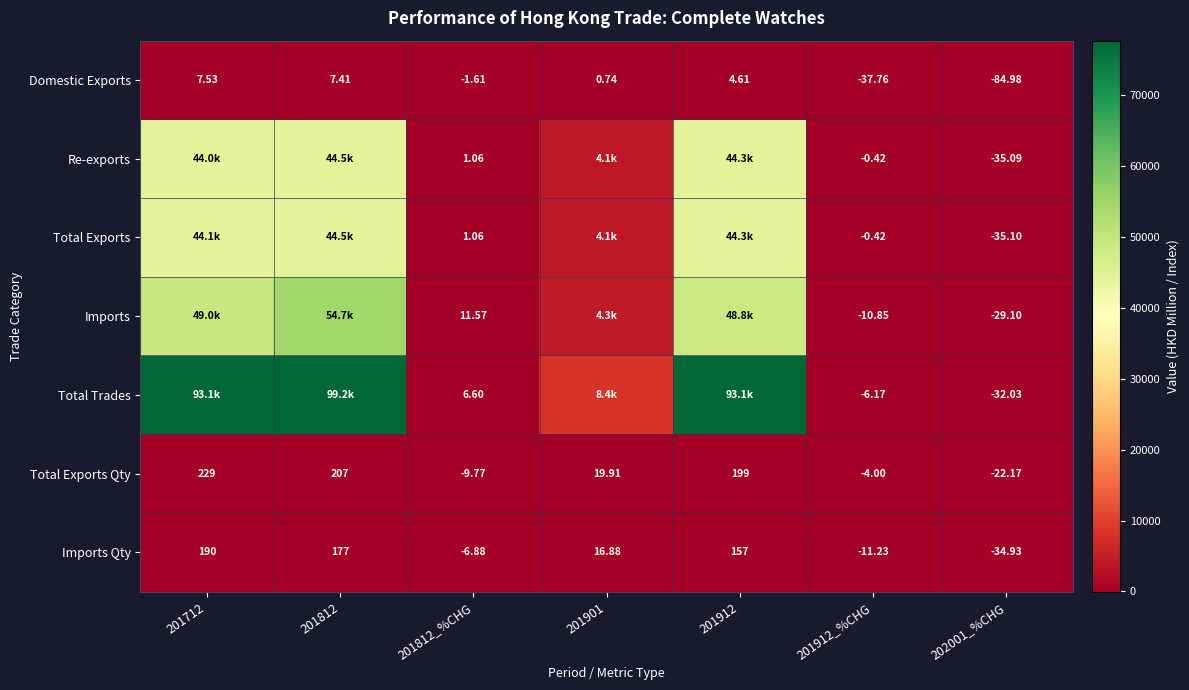

Rank the series at 202001_%CHG from highest to lowest value.

Total Exports Qty, Imports, Total Trades, Imports Qty, Re-exports, Total Exports, Domestic Exports